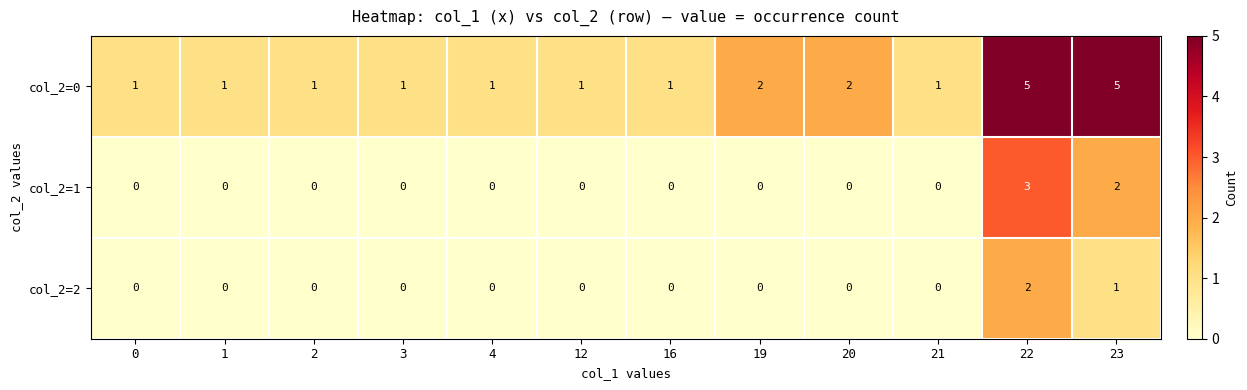

True or false: col_2=0 has a value of 5 at 22.

True